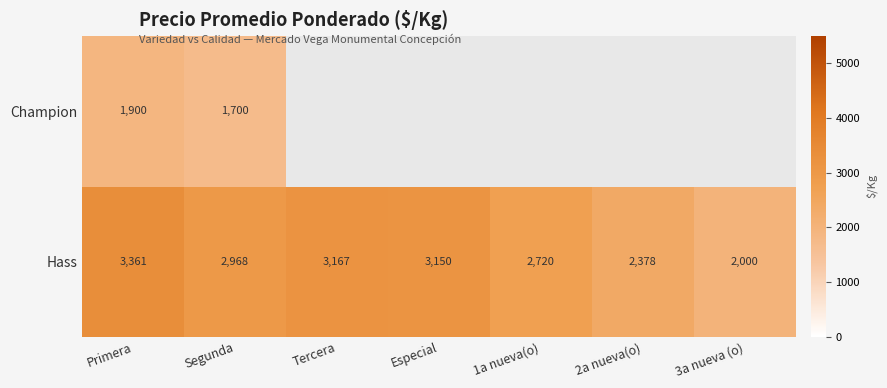

Which category has the lowest value in the Hass series?

3a nueva (o)